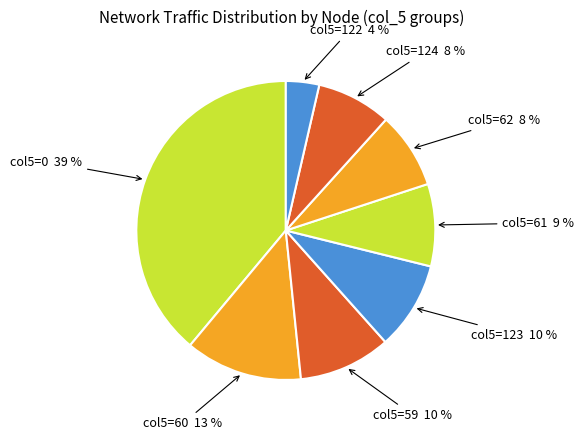

How many segments does this pie chart have?

8